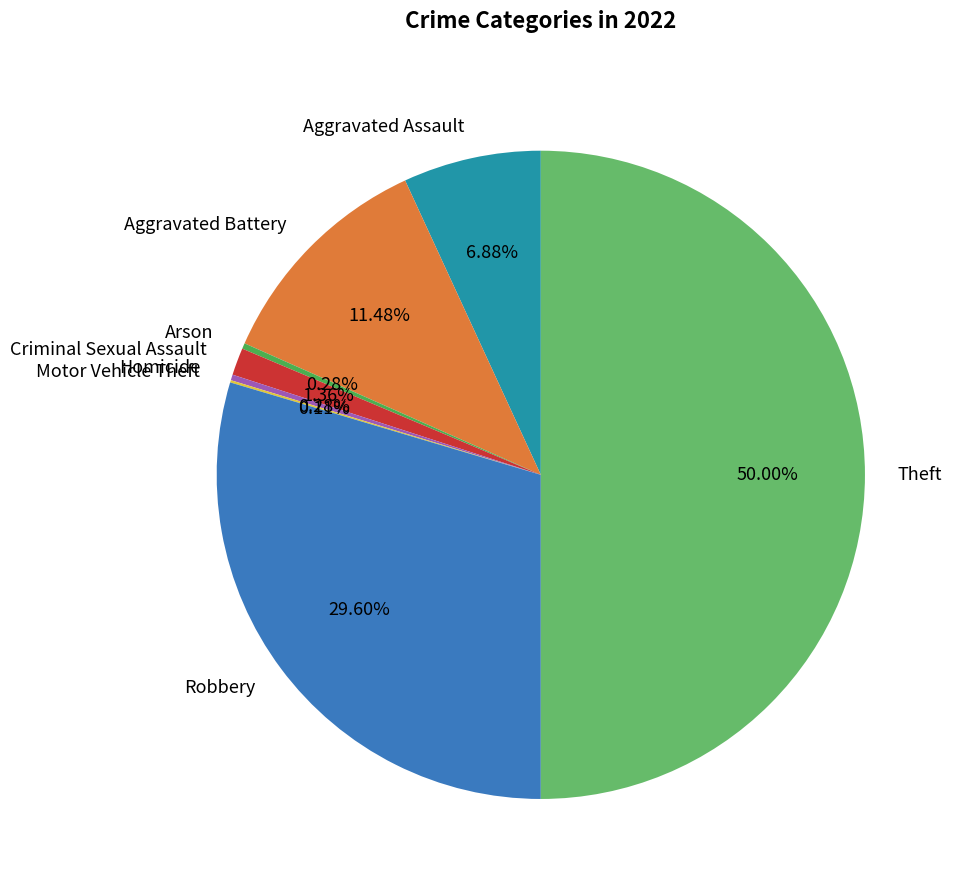

What percentage is the Aggravated Battery slice, to the nearest percent?

11%